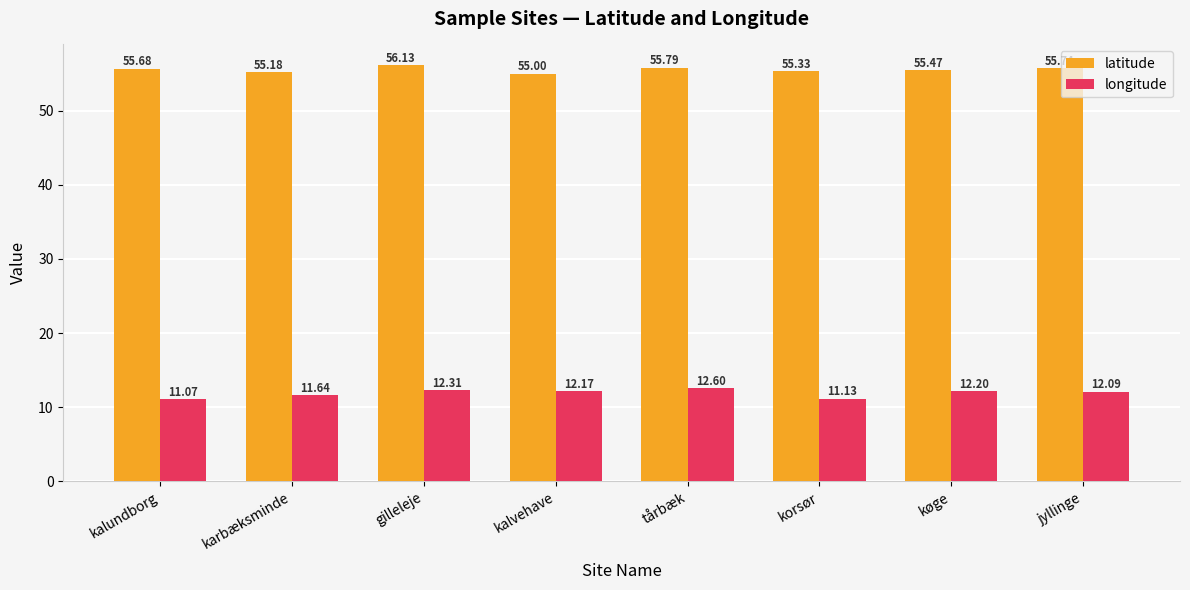

Reading right to left, transcribe all the data shown in this chart.

latitude: 55.7	55.5	55.3	55.8	55.0	56.1	55.2	55.7
longitude: 12.1	12.2	11.1	12.6	12.2	12.3	11.6	11.1